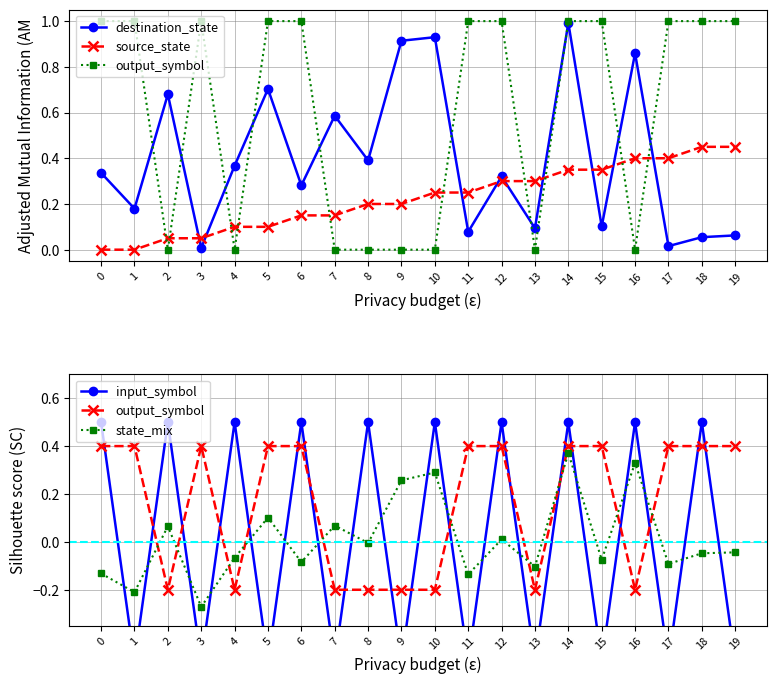

Where does the state_mix series first go above 0?

2